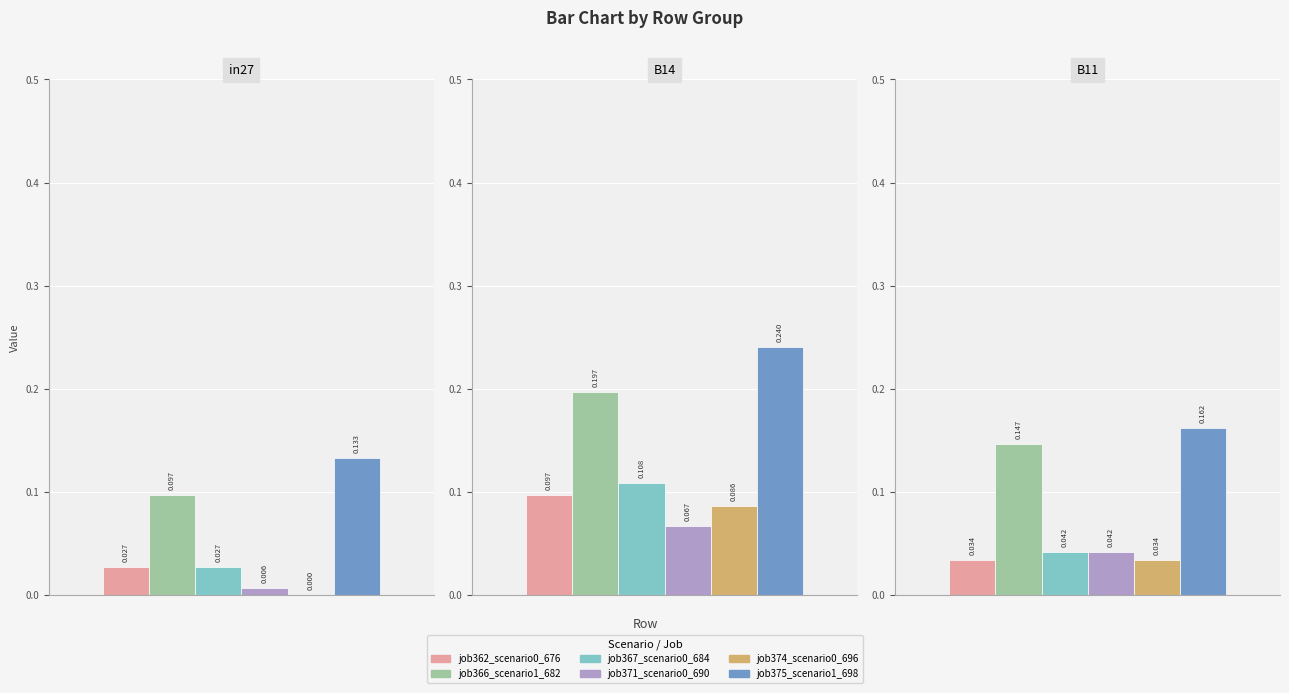

What are all the series names shown in the legend?

job362_scenario0_676, job366_scenario1_682, job367_scenario0_684, job371_scenario0_690, job374_scenario0_696, job375_scenario1_698